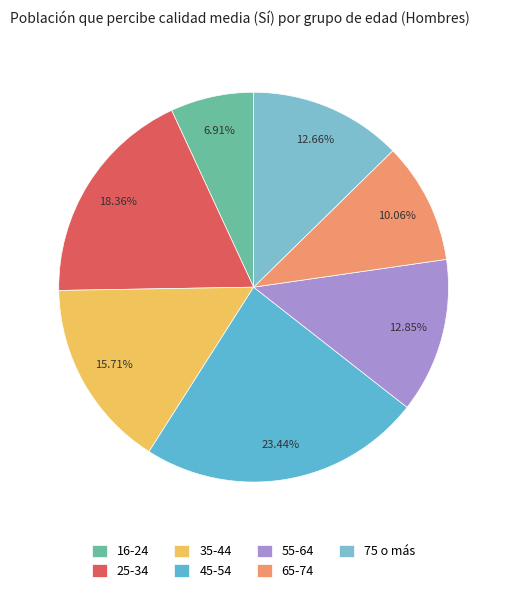

What is the smallest slice in the pie chart?

16-24